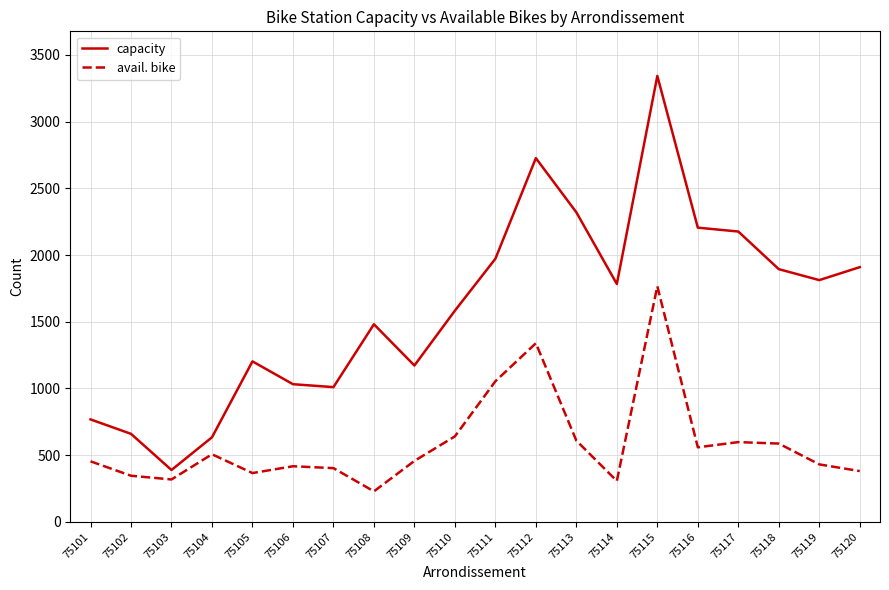

What is the average value of the capacity series?

1604